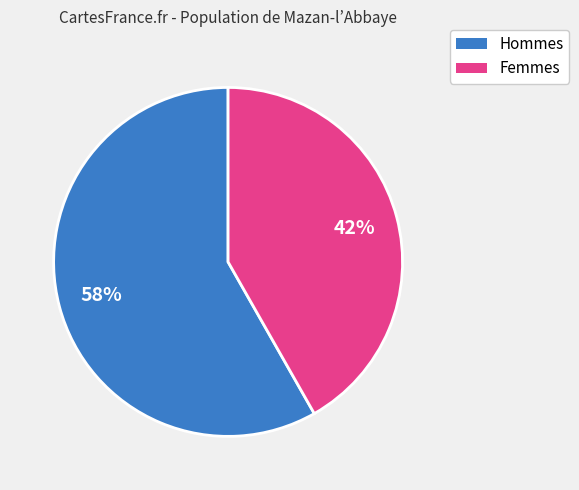

How many segments does this pie chart have?

2